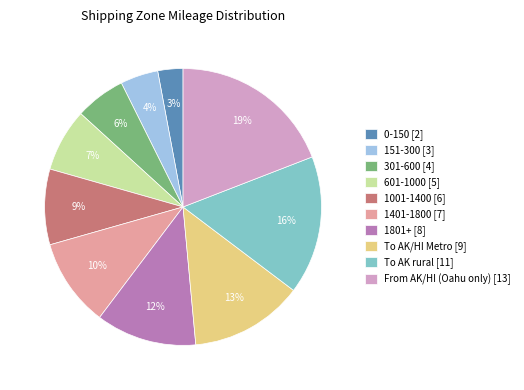

To the nearest percent, what is the combined percentage of 1801+ and 151-300?

16%